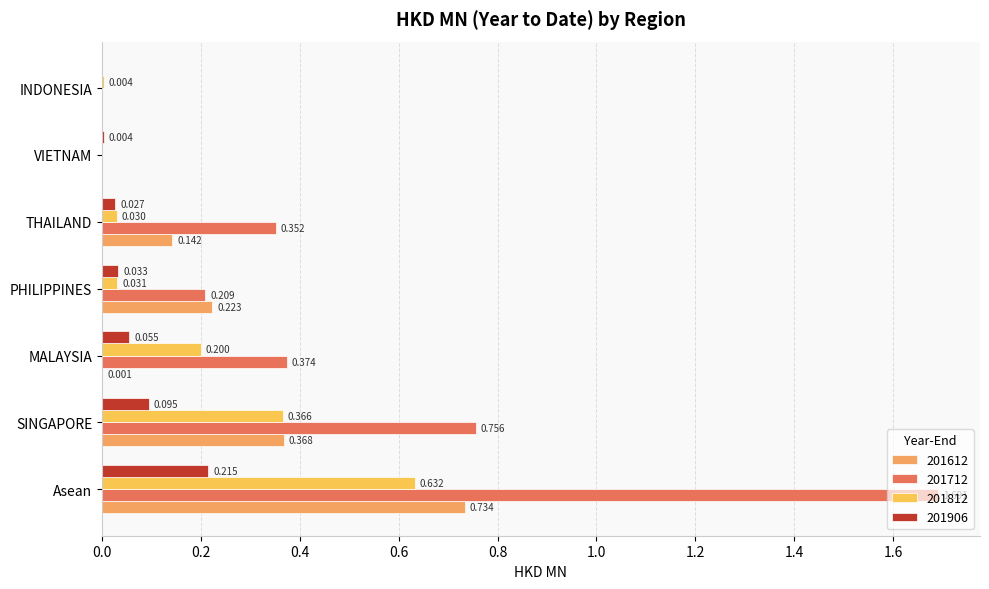

How many values in the 201906 series exceed 0?

6